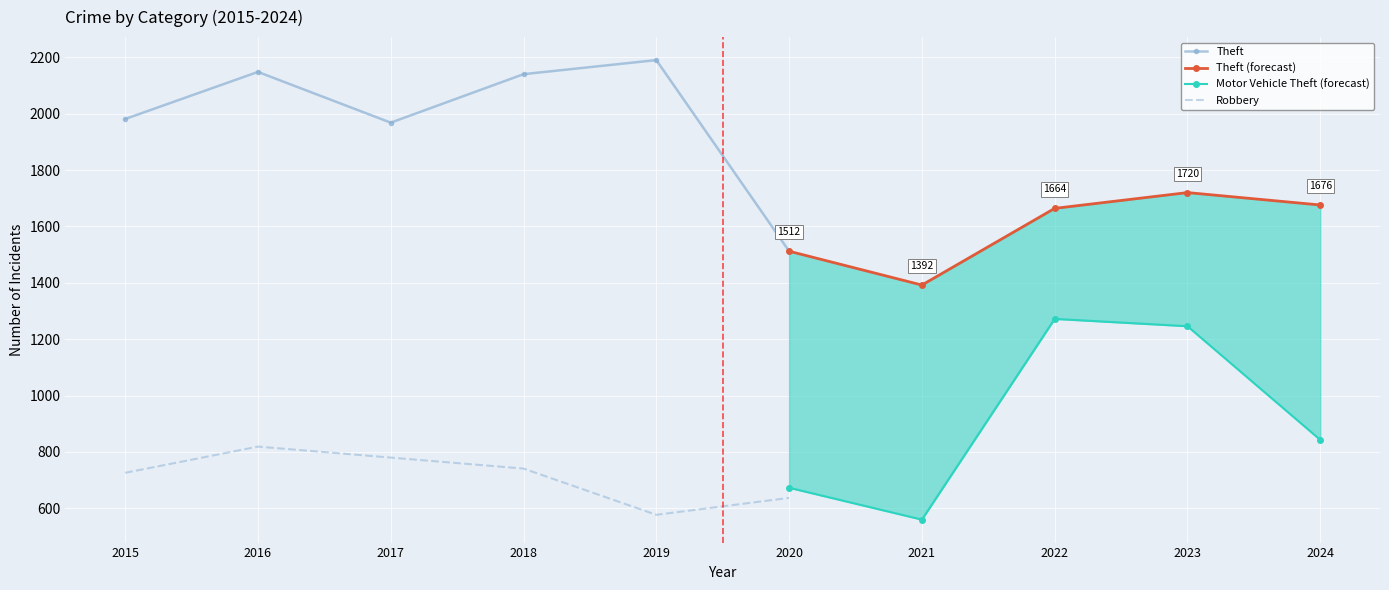

Which series has the largest total across all categories?

Theft